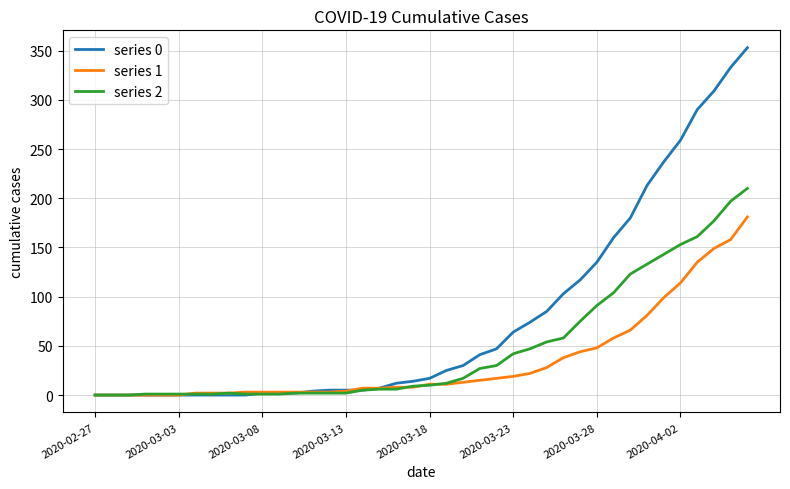

How many series are shown in this chart?

3